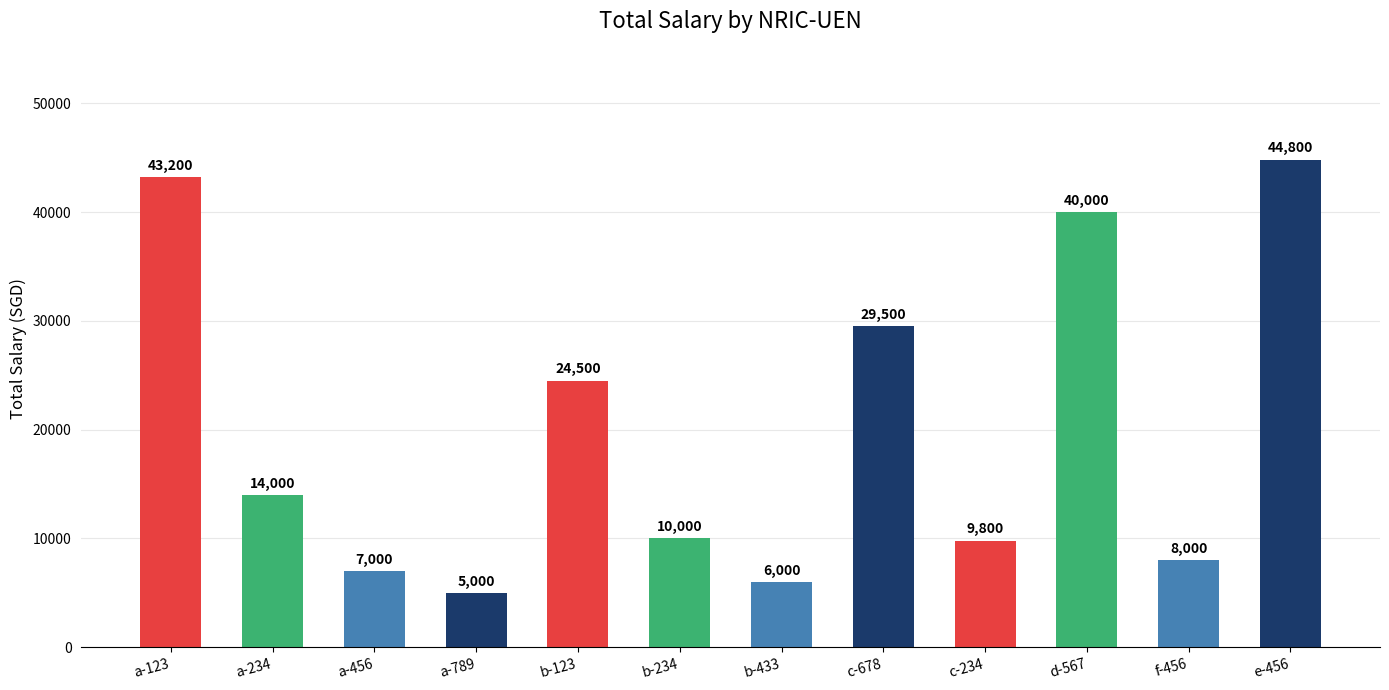

Are the bars grouped side by side (vs. stacked)?

No